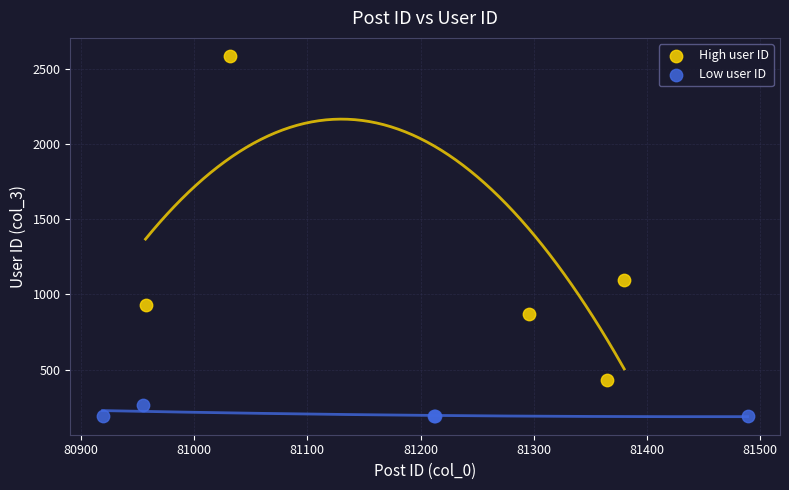

Which series contains the lowest Y value?

Low user ID